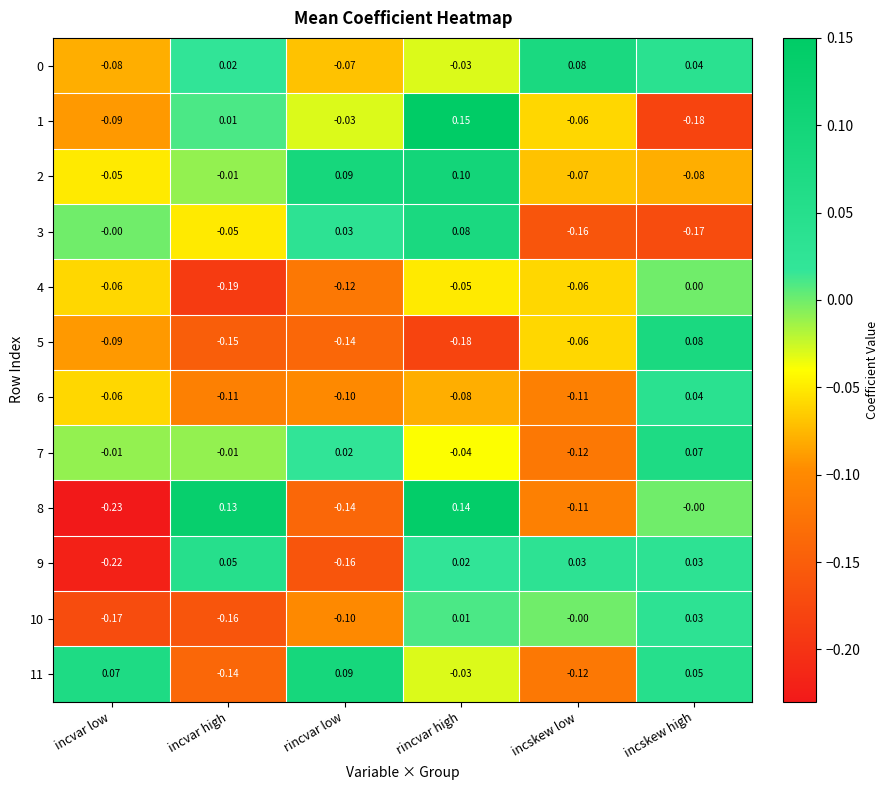

How many values in 8 are below zero?

3